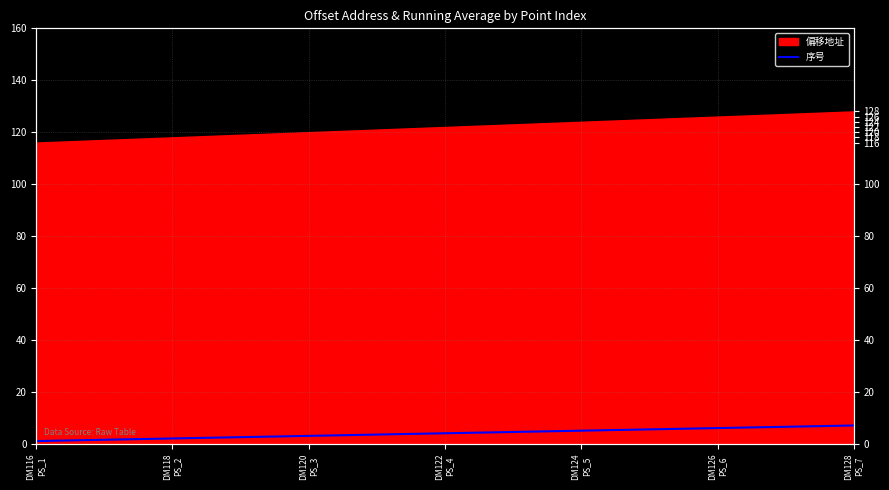

Reading left to right, what are all the values shown in this chart?

DM116
PS_1=1	DM118
PS_2=2	DM120
PS_3=3	DM122
PS_4=4	DM124
PS_5=5	DM126
PS_6=6	DM128
PS_7=7